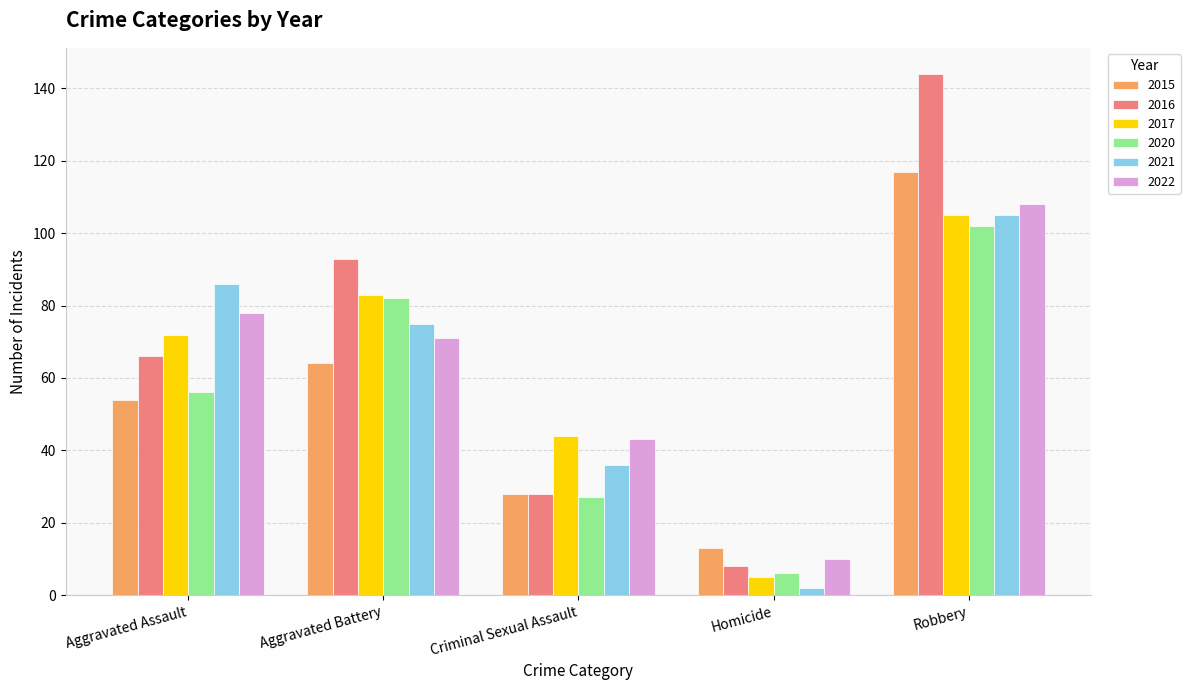

What is the maximum value shown in the chart?

144